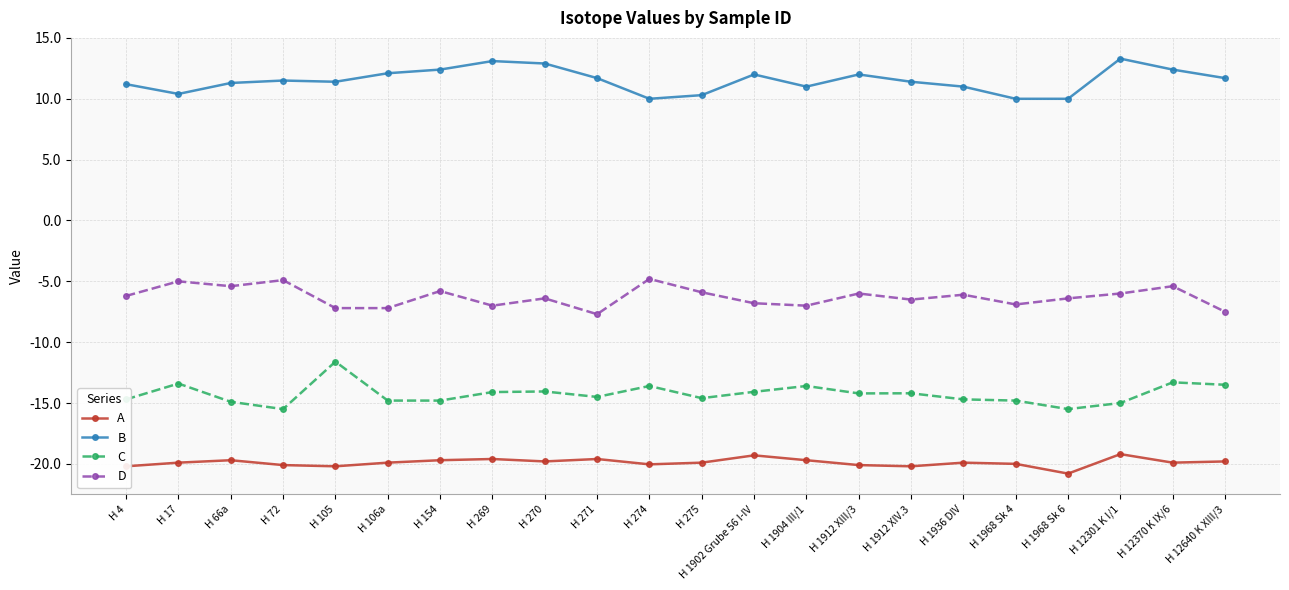

True or false: B and D cross at least once.

False